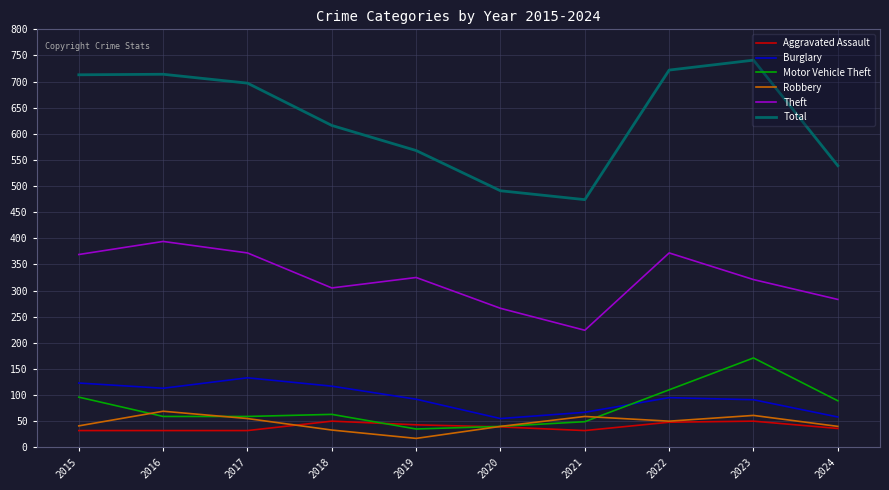

What is the total value across all series at 2018?

1184